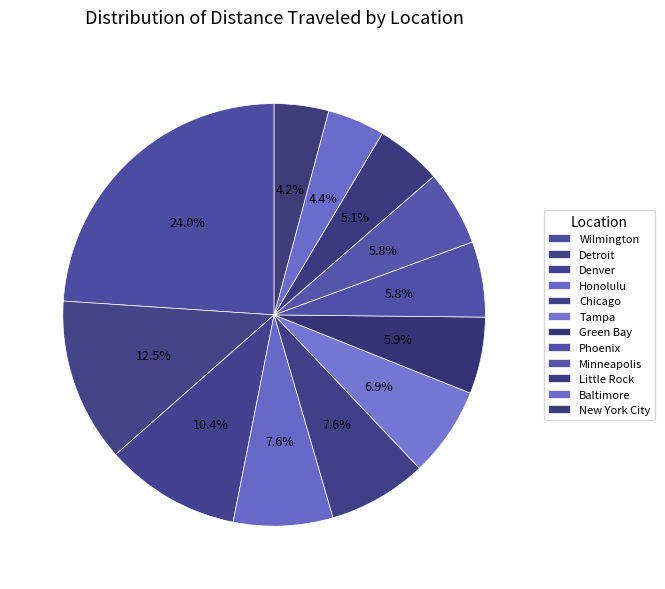

Which has a higher value, Baltimore or Tampa?

Tampa